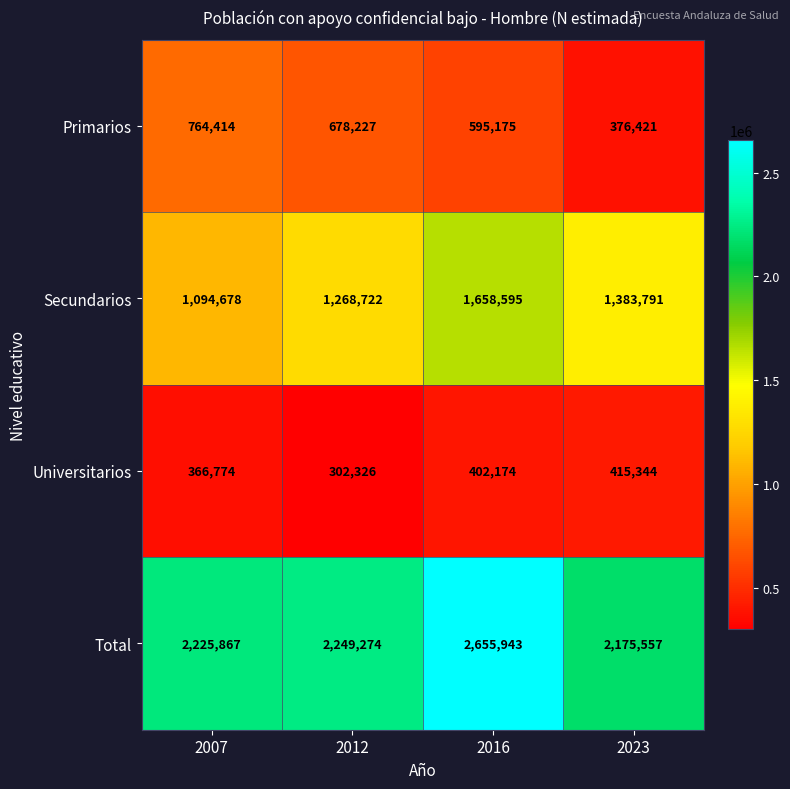

The value of Secundarios at 2012 is 2066189. True or false?

False